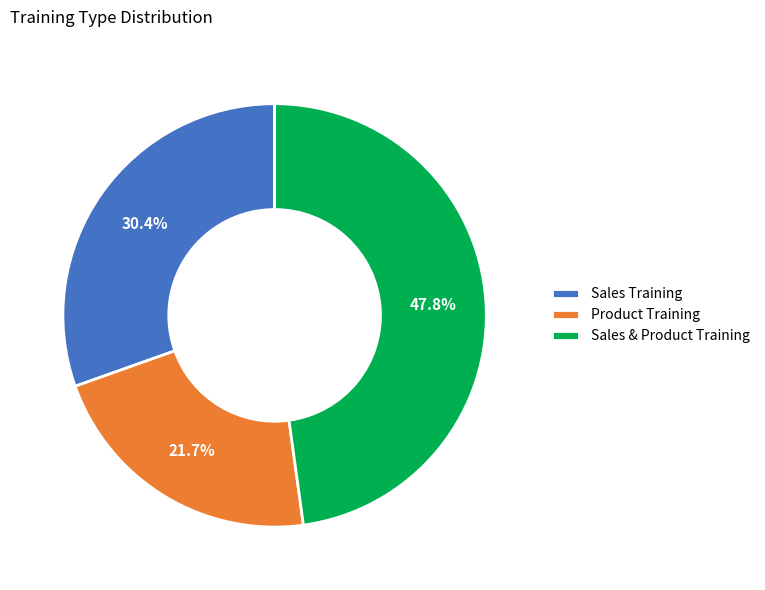

Which has a higher value, Sales & Product Training or Sales Training?

Sales & Product Training